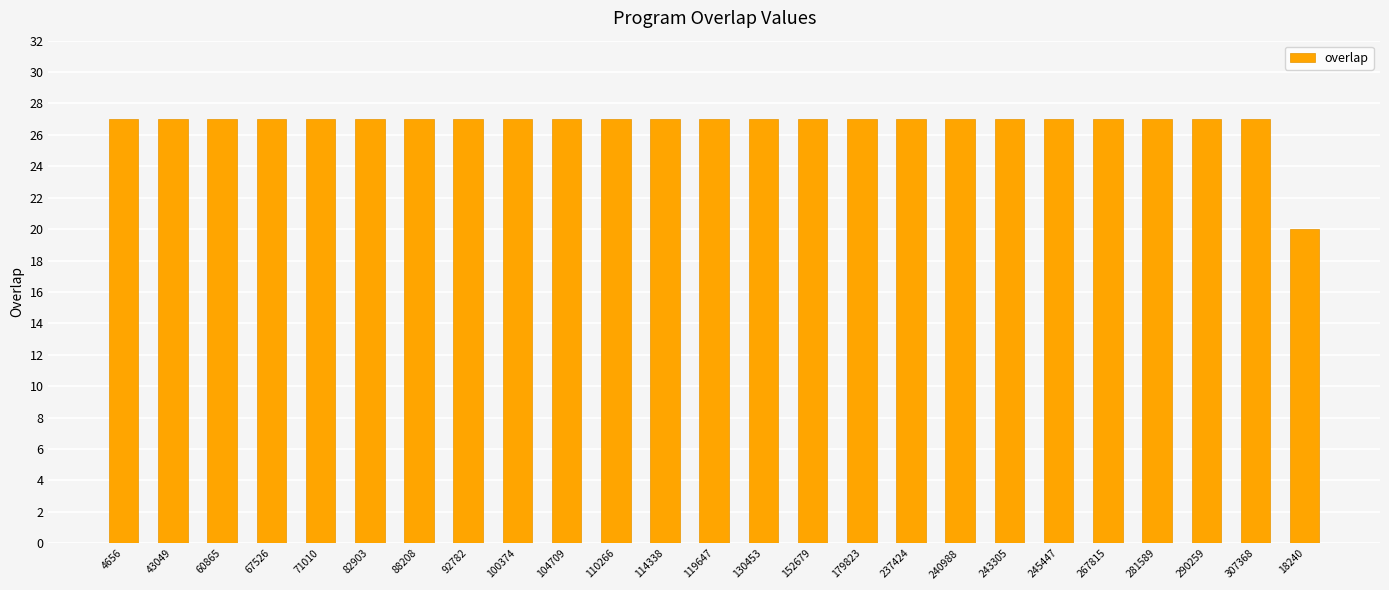

What is the difference between the maximum and minimum values?

7